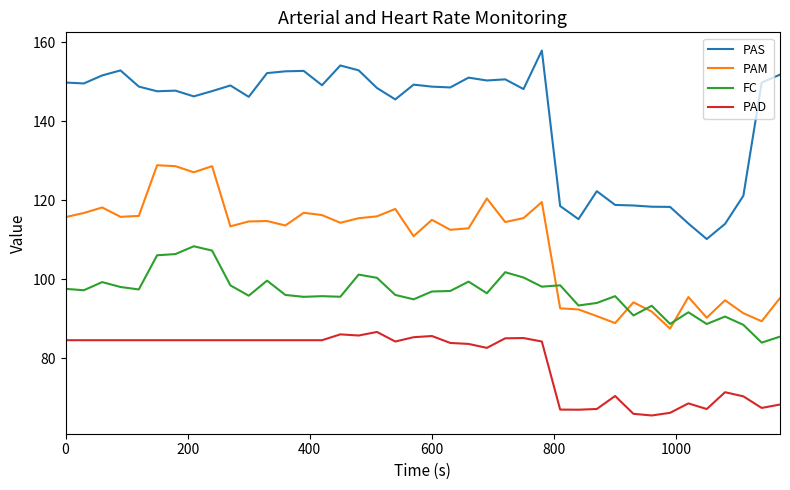

Rank the series by their average value, from highest to lowest.

PAS, PAM, FC, PAD